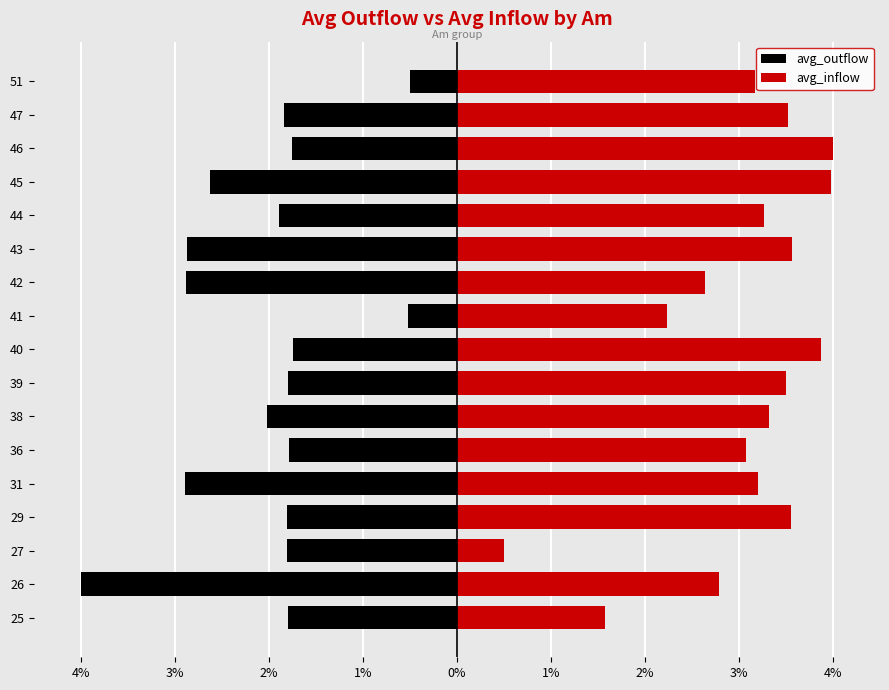

List the series in order of their overall mean, lowest first.

avg_outflow, avg_inflow